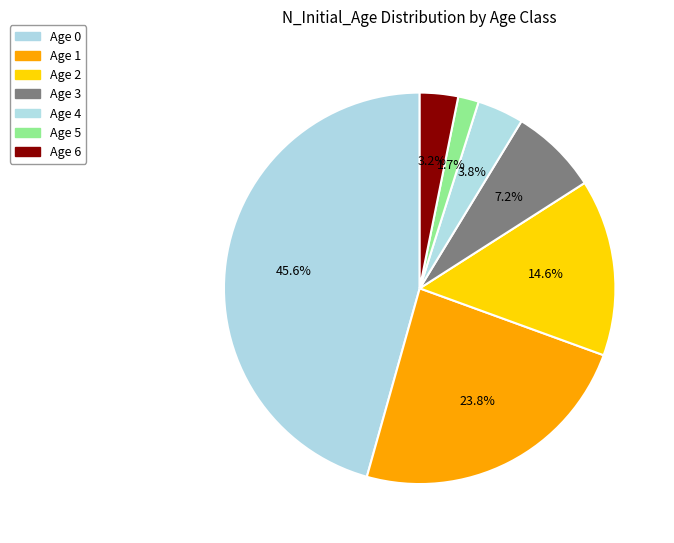

What percentage is the Age 2 slice, to the nearest percent?

15%